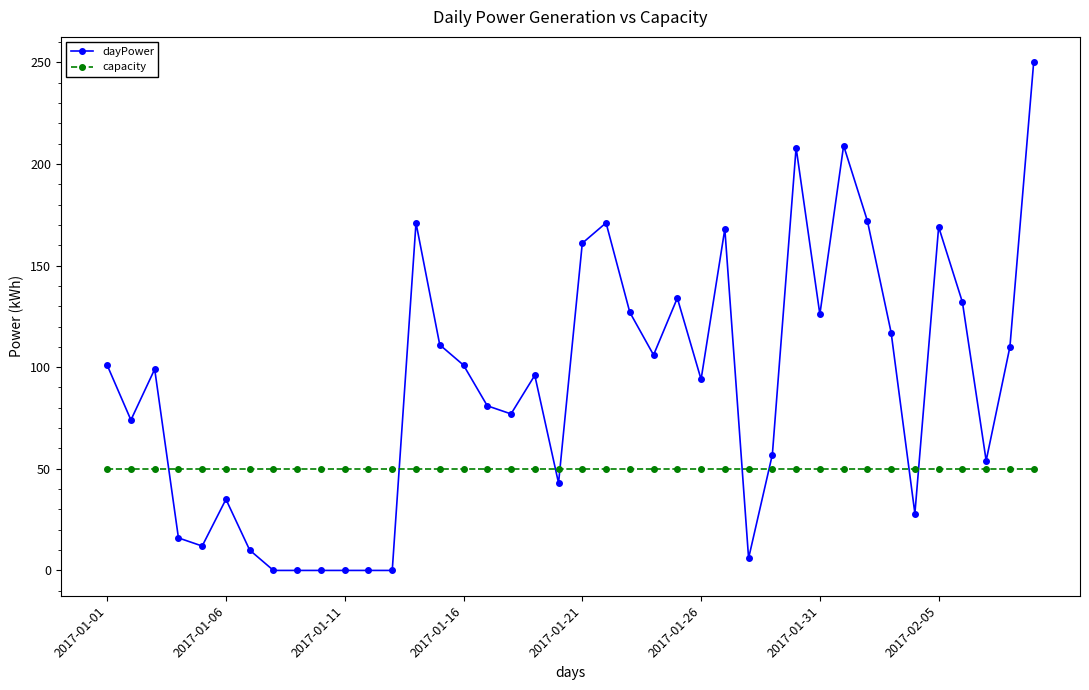

True or false: dayPower has more than 1 points higher than both neighbors.

True